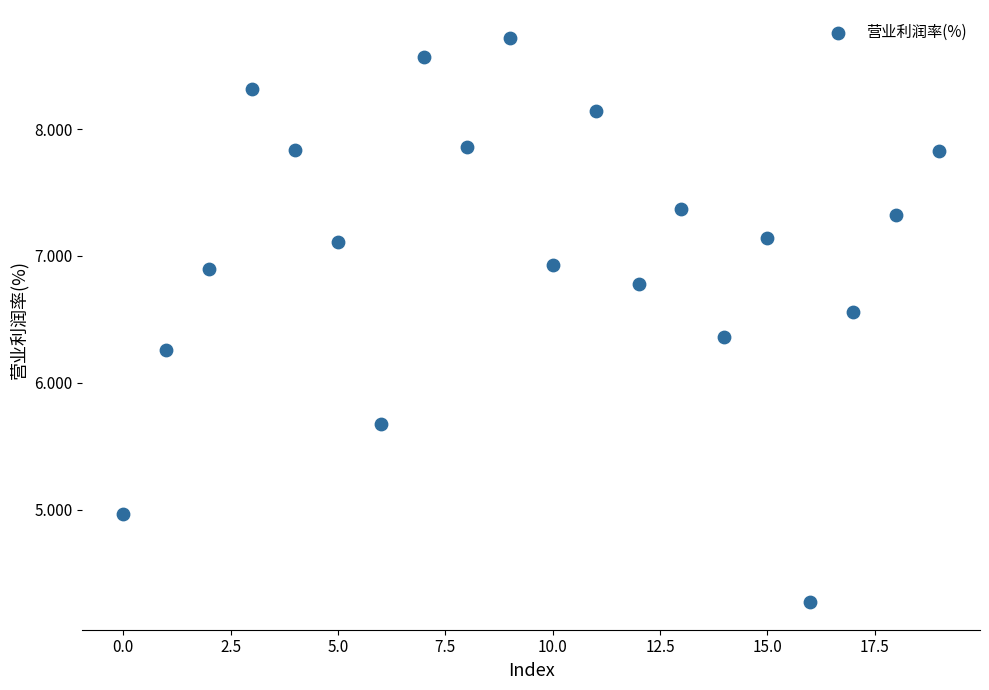

What is the range of Y values (max minus min)?

4.4